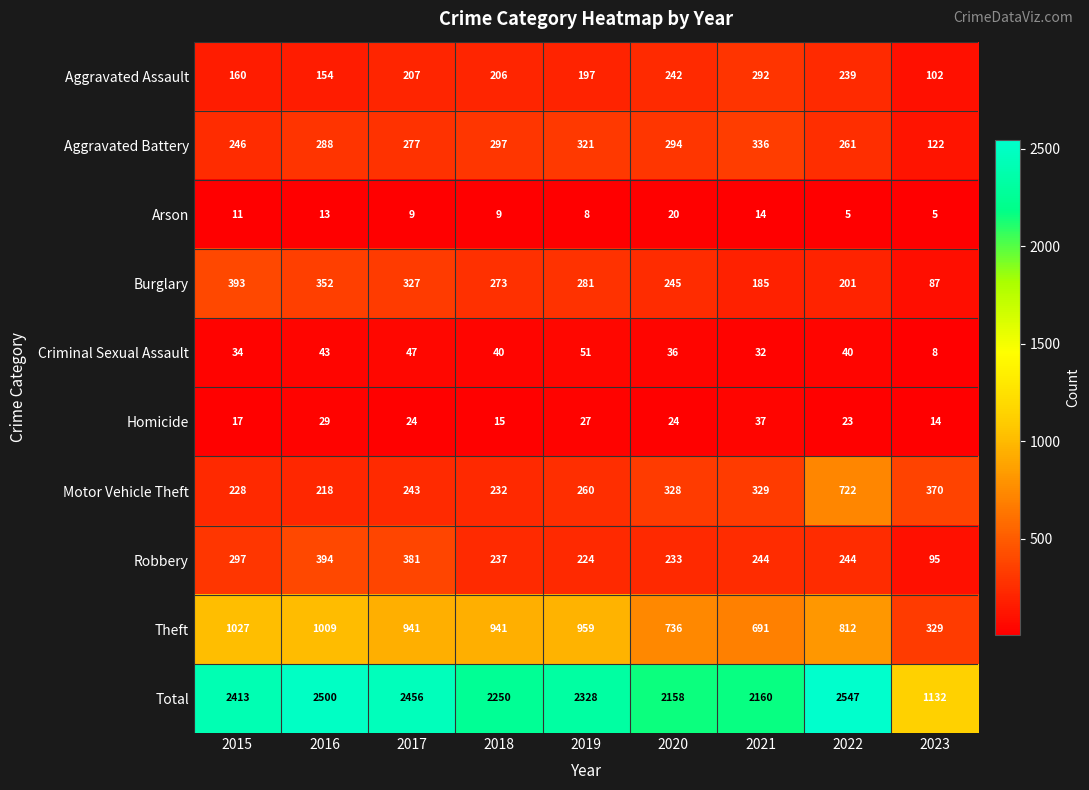

Which series changed the most between 2015 and 2023?

Total